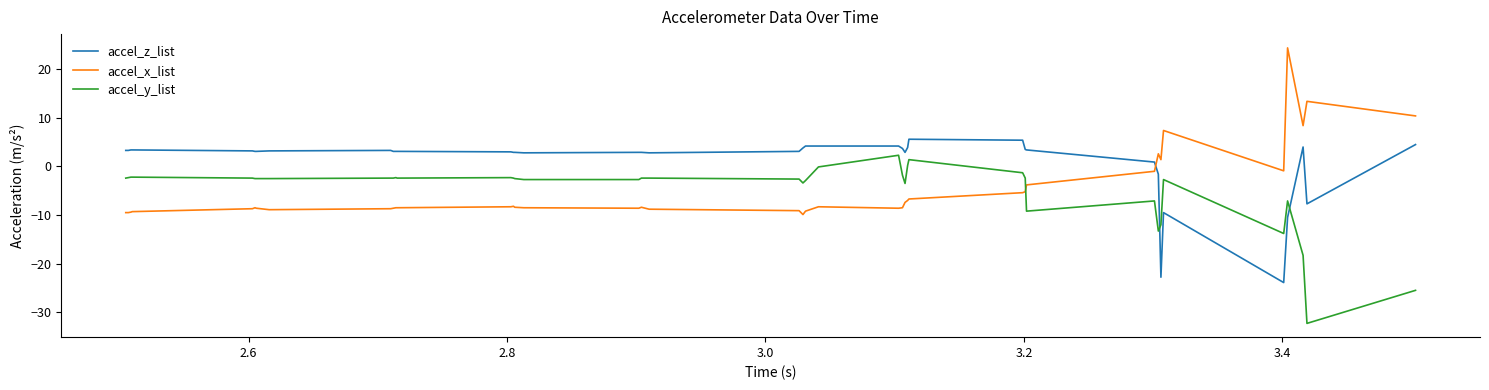

Rank the series by their maximum value, from highest to lowest.

accel_x_list, accel_z_list, accel_y_list